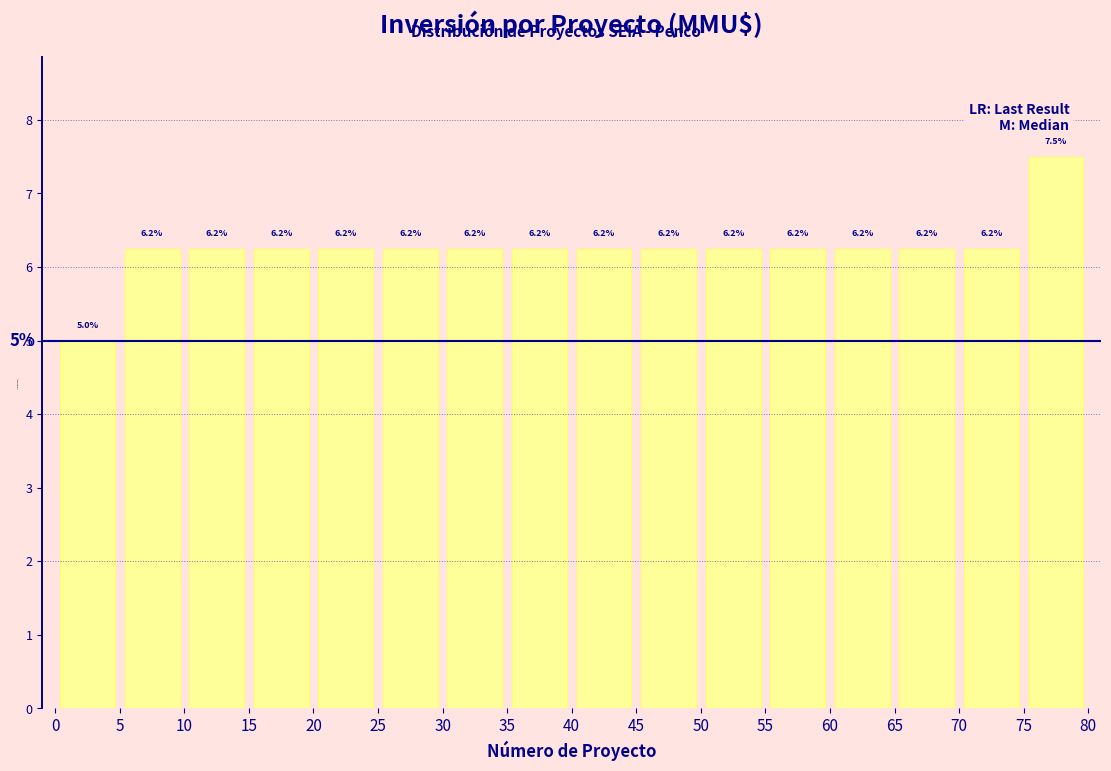

Over which range of the x-axis is the bar tallest?

75 to 80